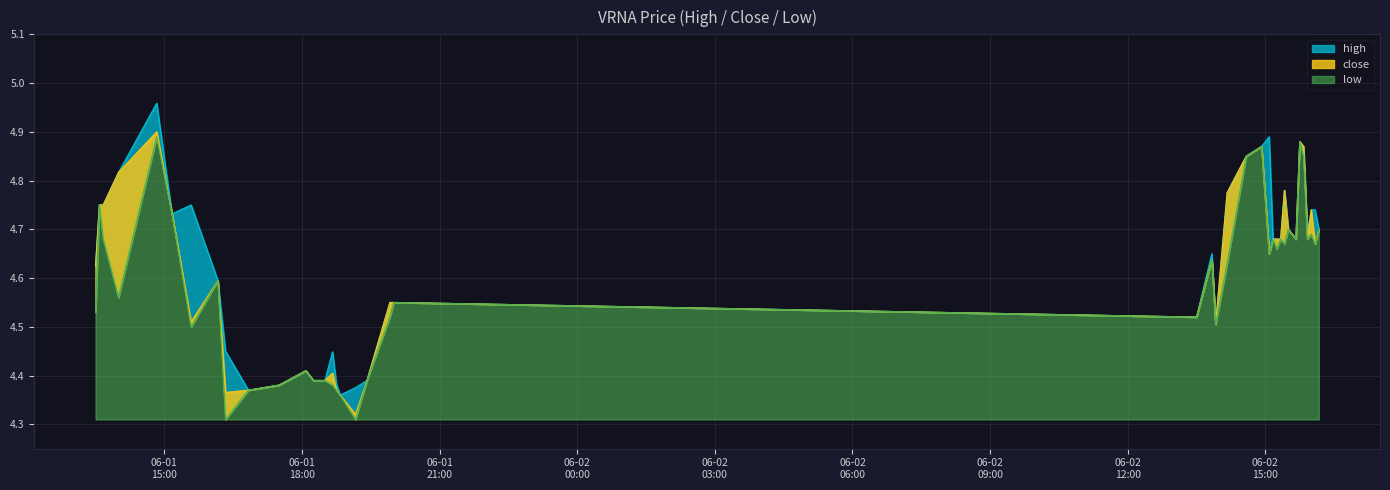

What is the sum of all high values?

185.3